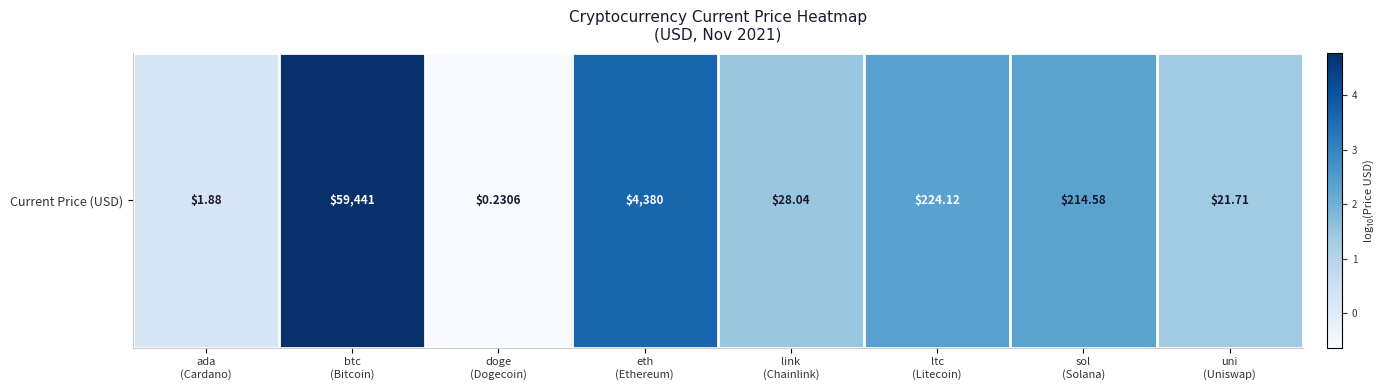

How many data points are above 2?

4